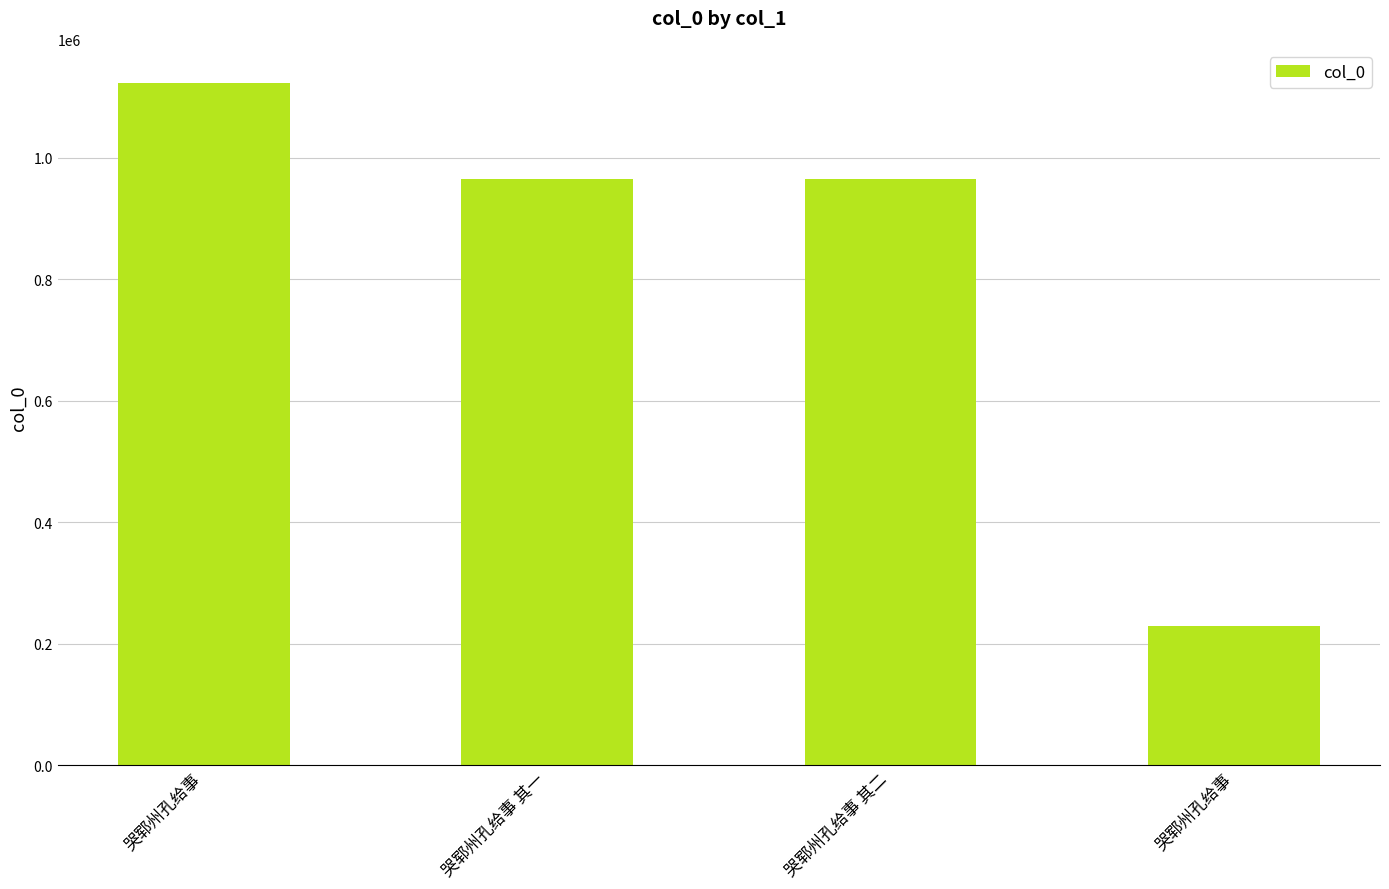

What is the label of the 2nd bar from the right?

哭郓州孔给事 其二